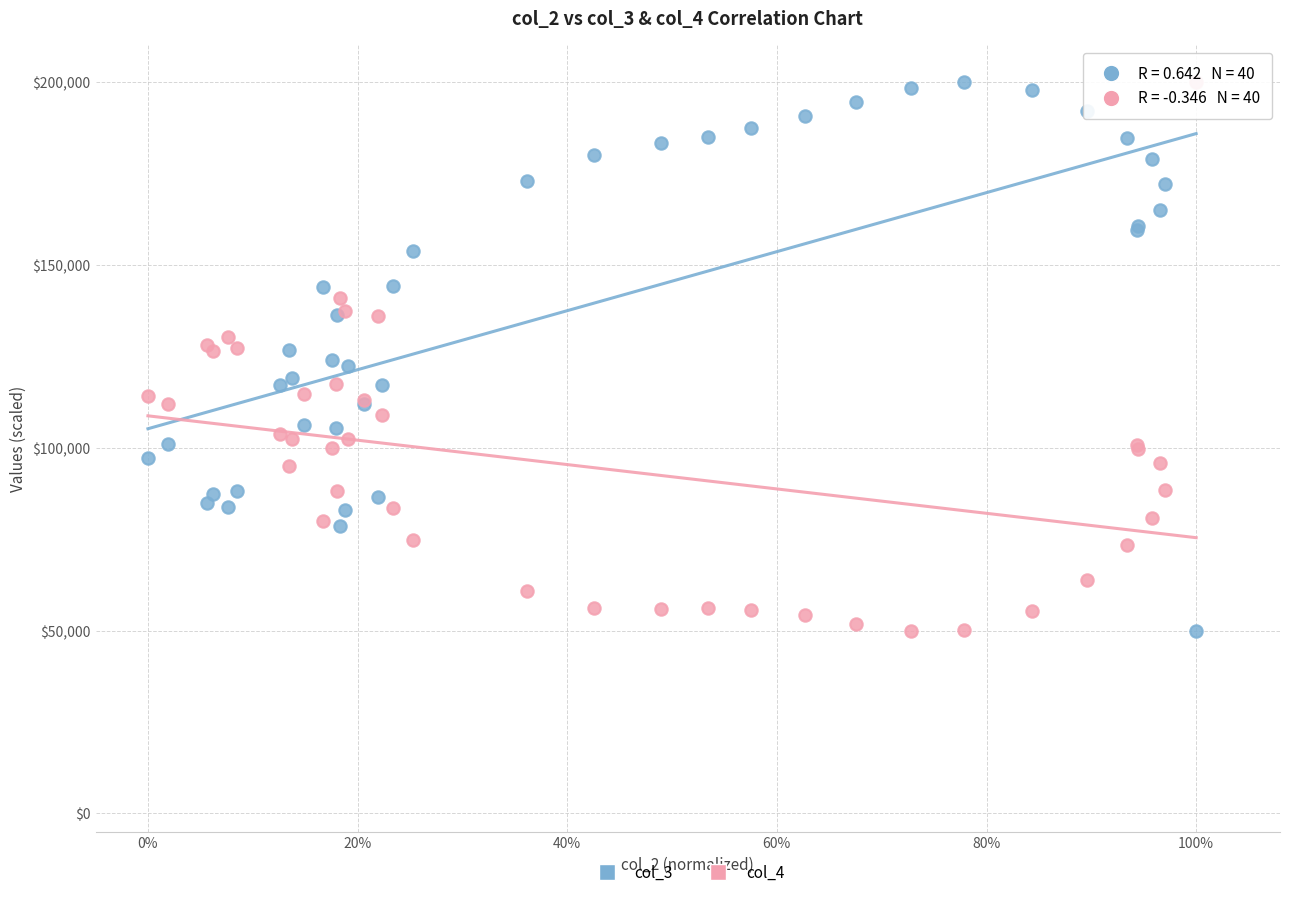

What is the X range (max minus min) for the scatter plot?

1.0